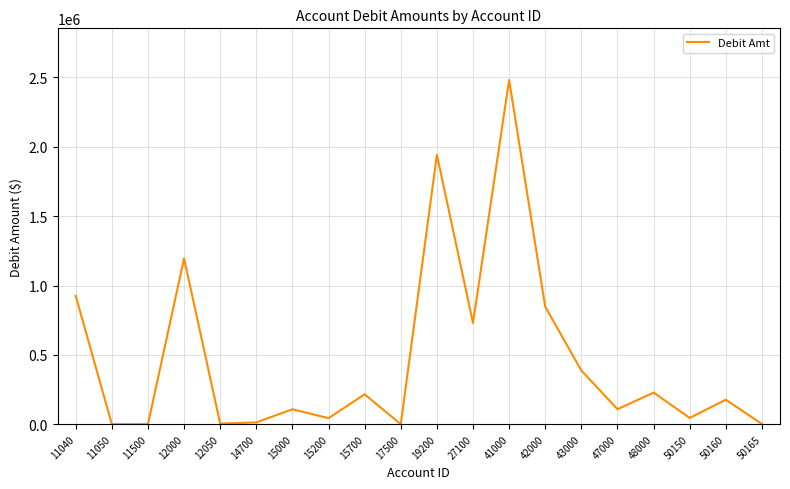

What is the average value?

472716.1